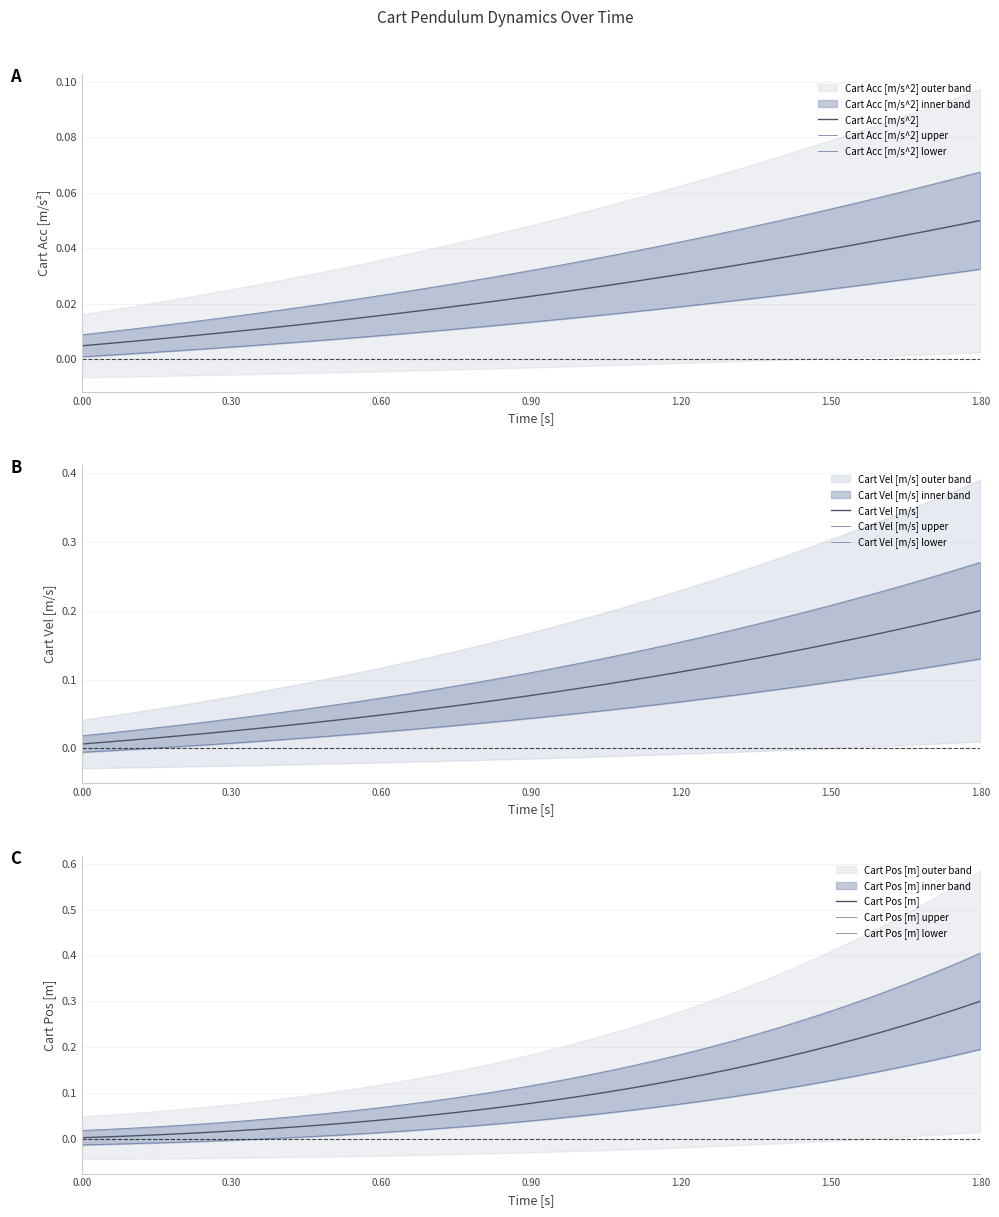

True or false: Cart Acc [m/s^2] has a value of 0.1 at 1.50.

False